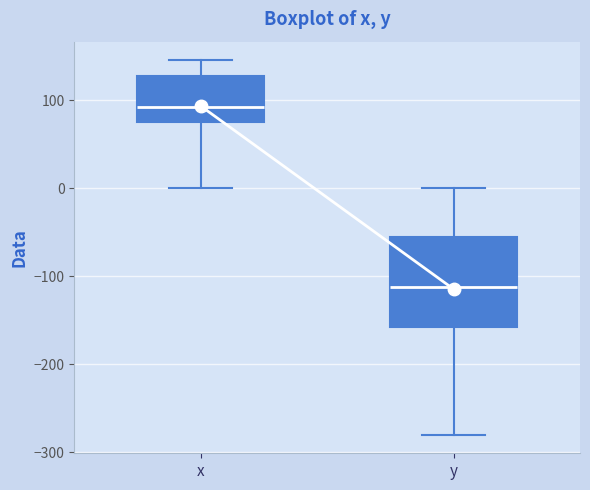

Which box has the lowest median line?

y